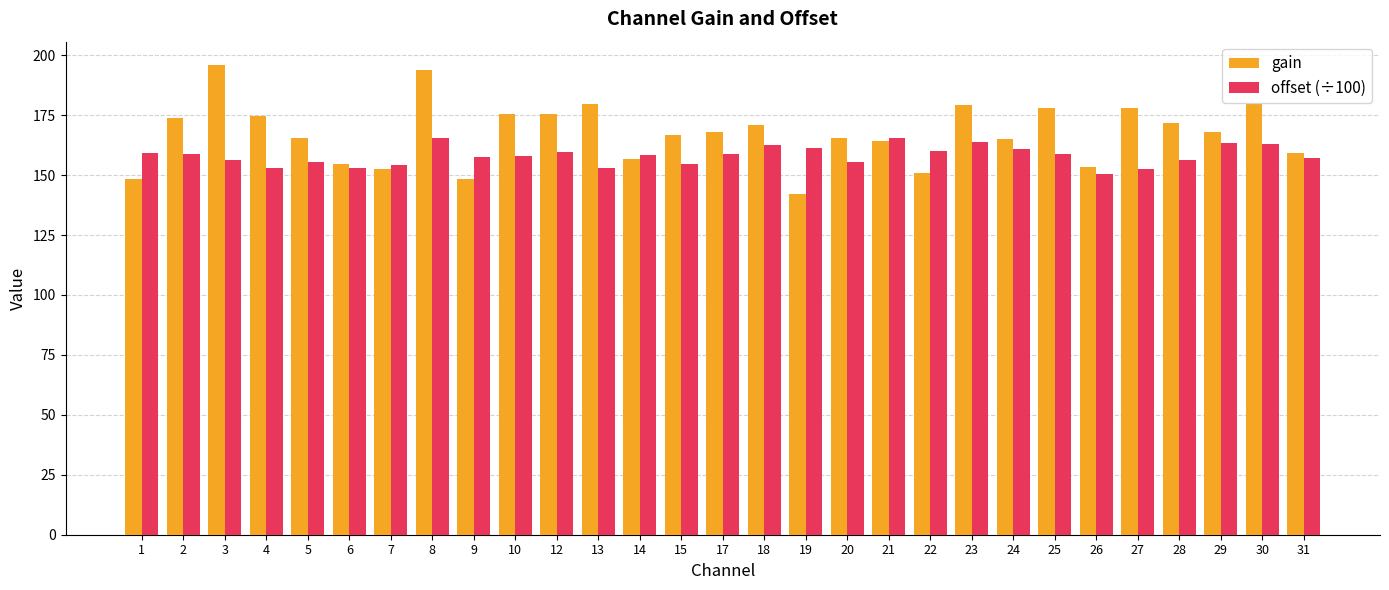

Are the bars grouped side by side (vs. stacked)?

Yes